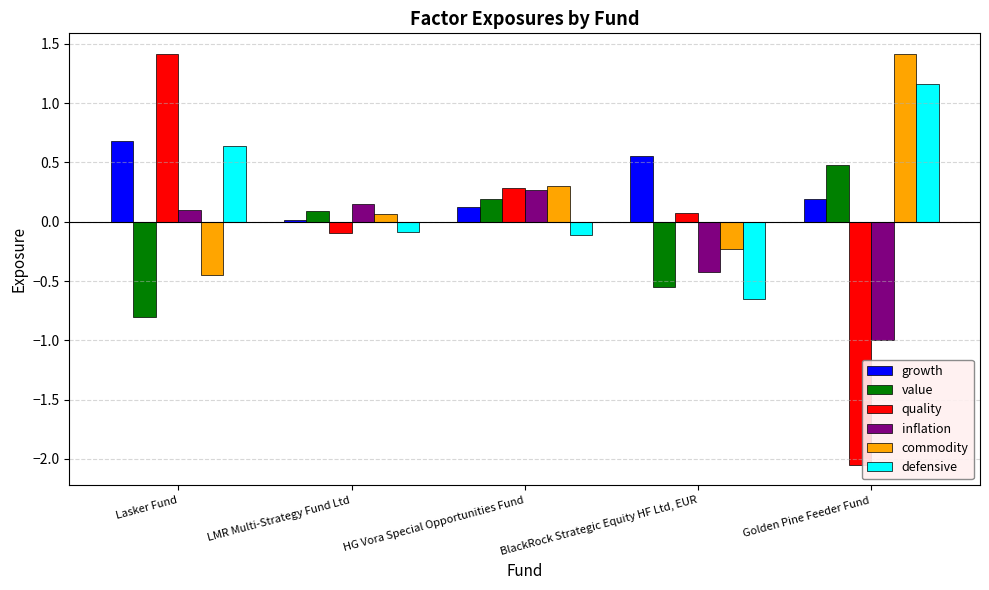

At how many categories does at least one series exceed 0?

5